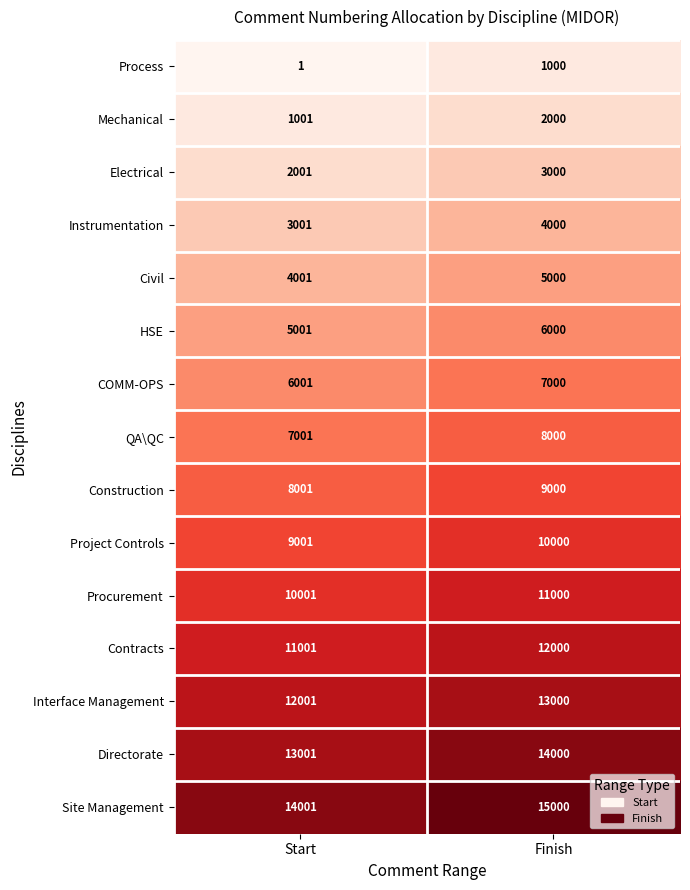

At which category is the sum across all series the highest?

Finish